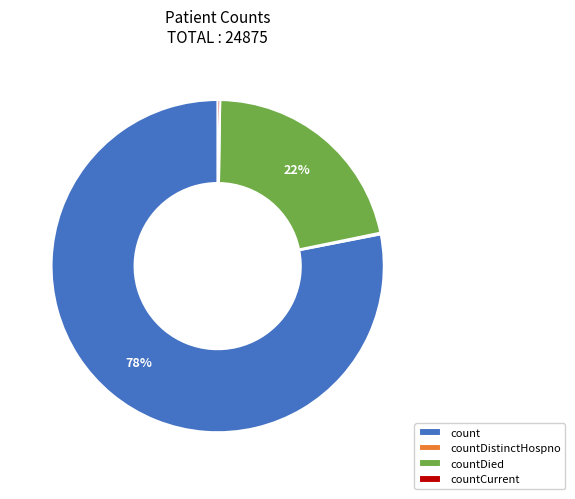

Is it true that countDied is 14% of the pie?

False